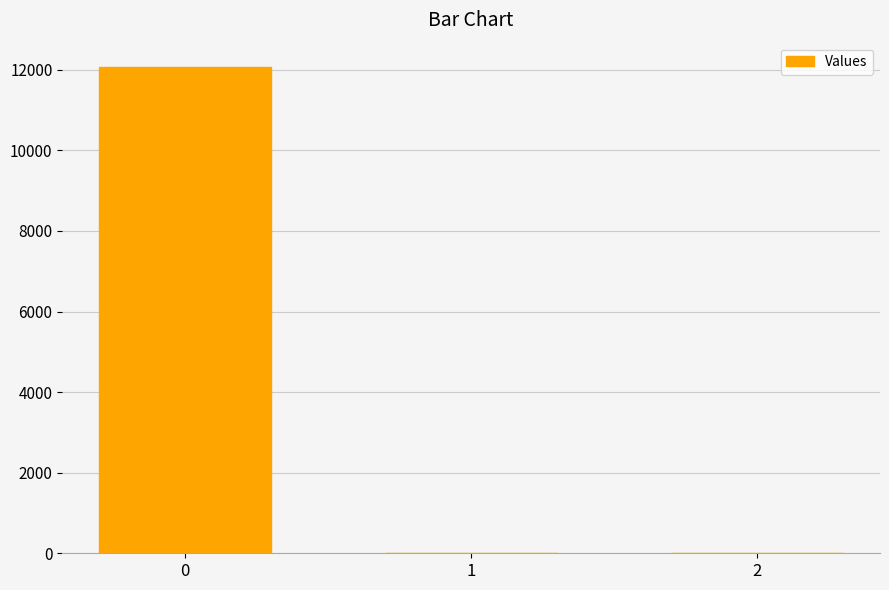

Reading left to right, list all the values displayed in this chart.

0=12070.1	1=0.0	2=0.0